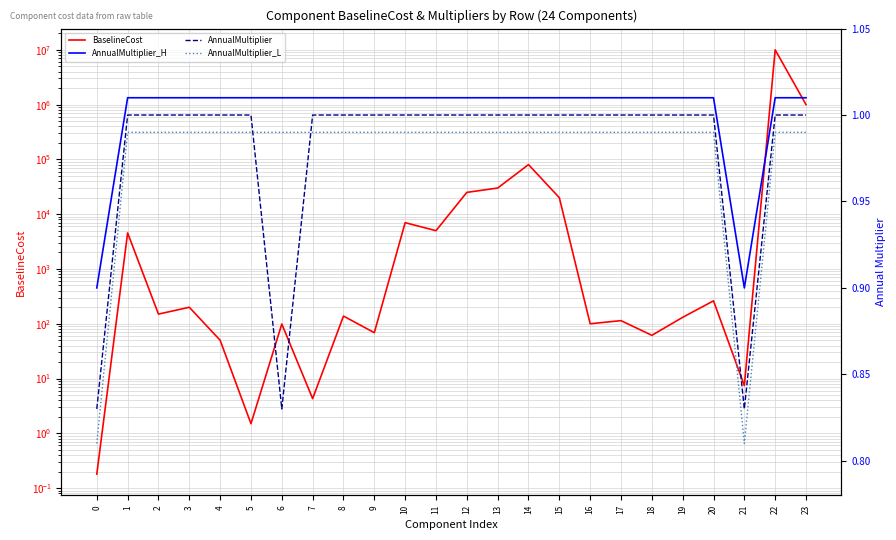

Is it true that BaselineCost equals 131.0 at 19?

True